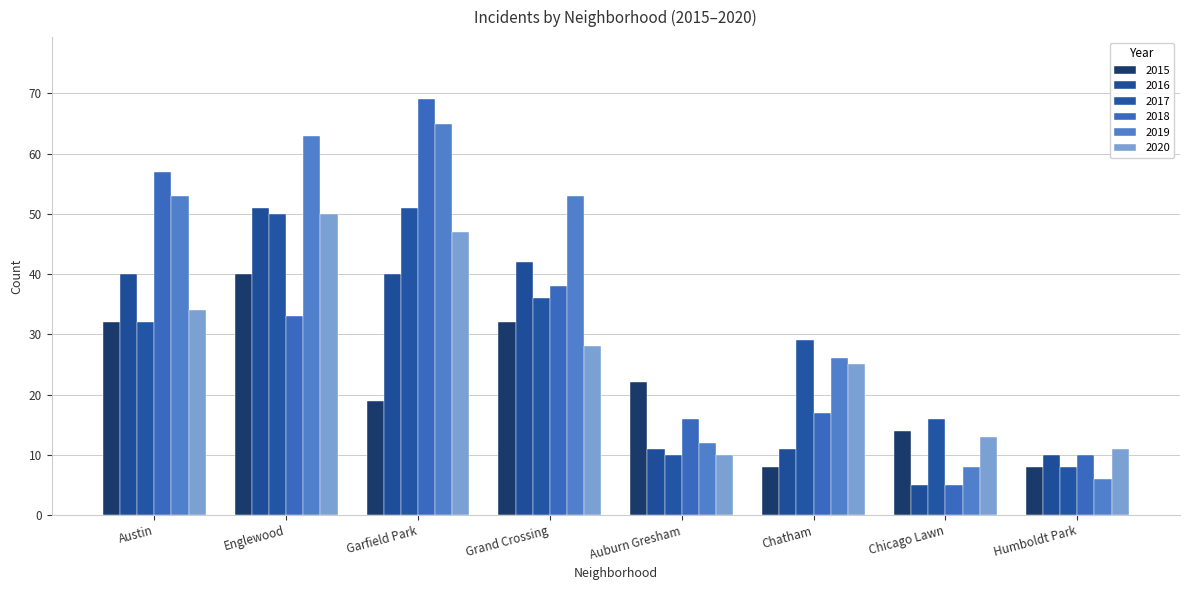

At which label is 2015 closest to 24?

Auburn Gresham